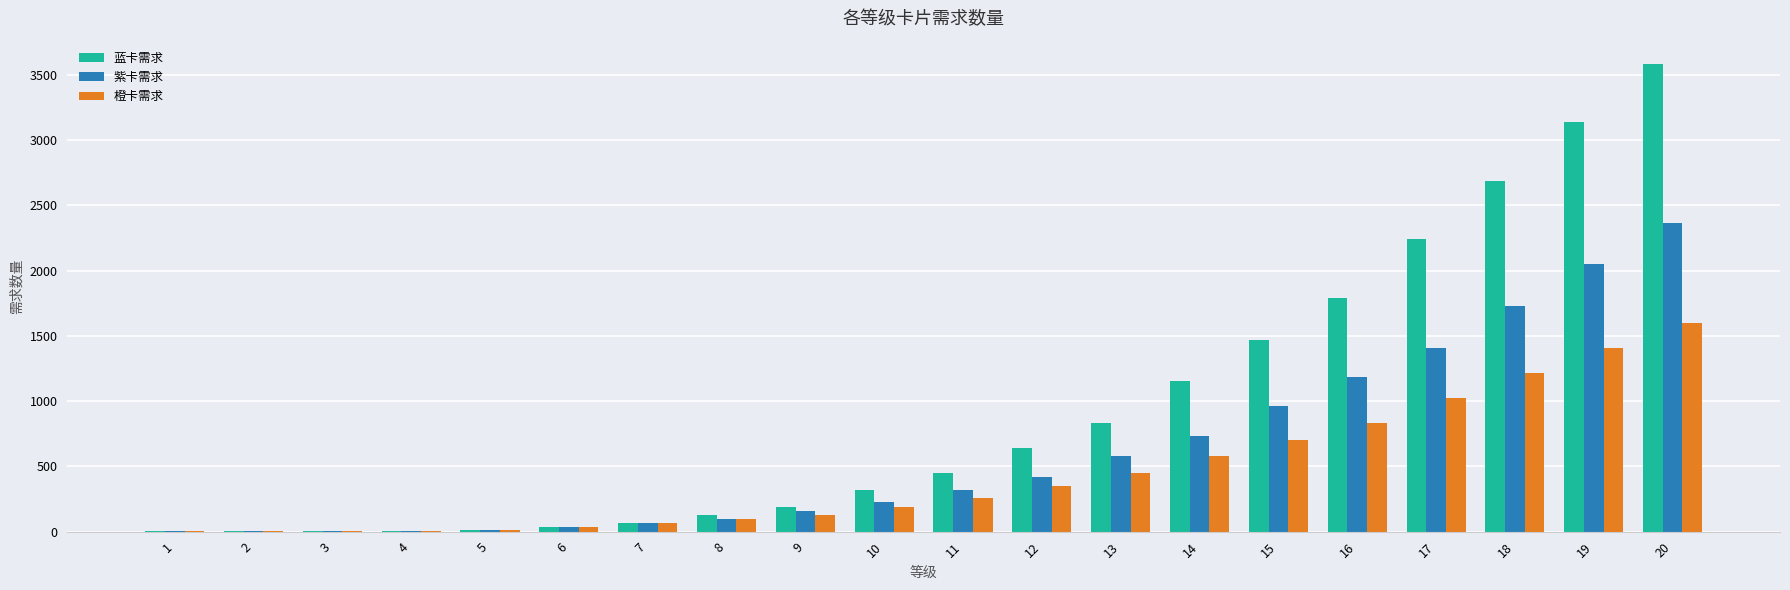

What is the maximum value shown in the chart?

3584